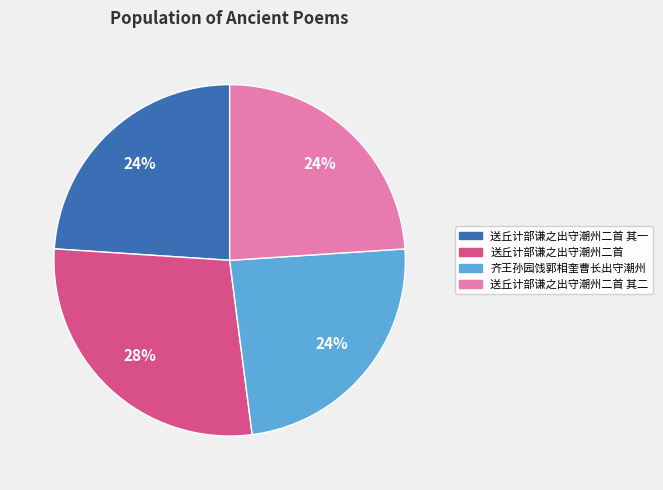

Does any single category account for the majority?

No